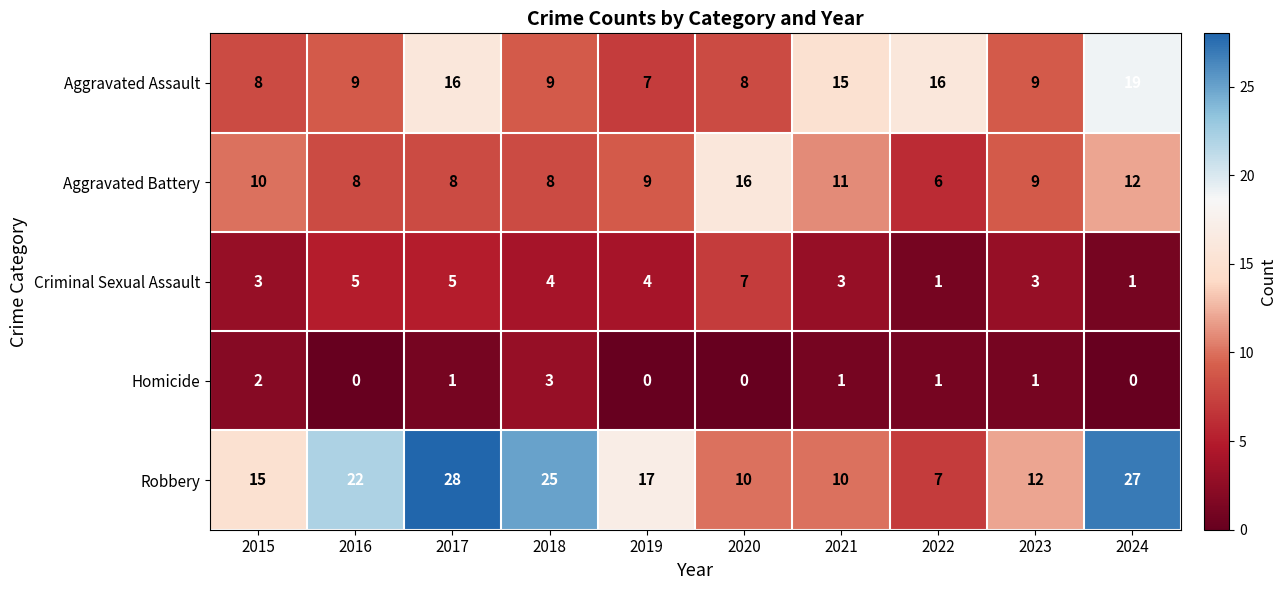

The Aggravated Assault series shows 8 at 2015. True or false?

True